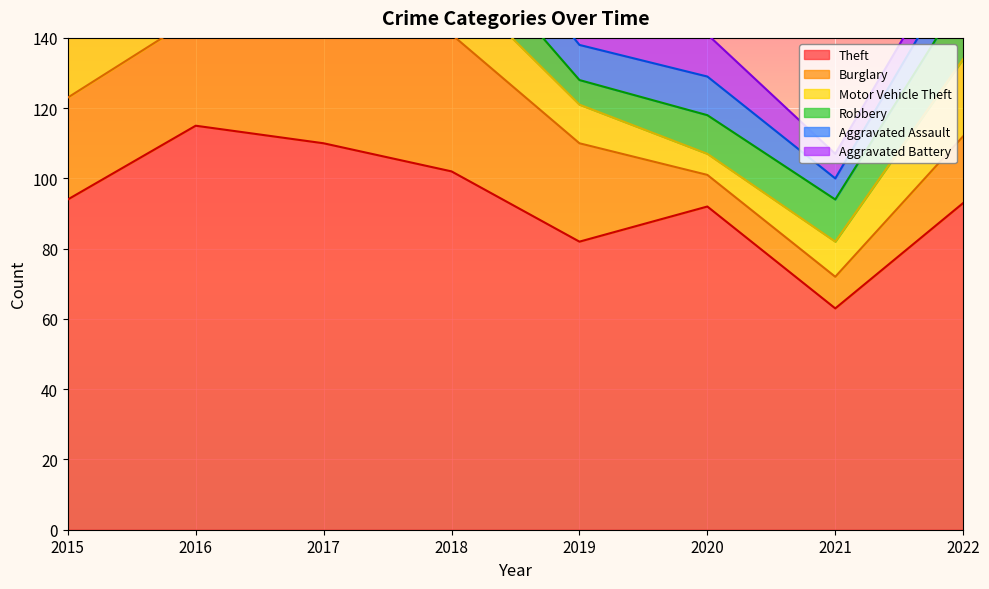

What is the lowest value of the Motor Vehicle Theft series?

6